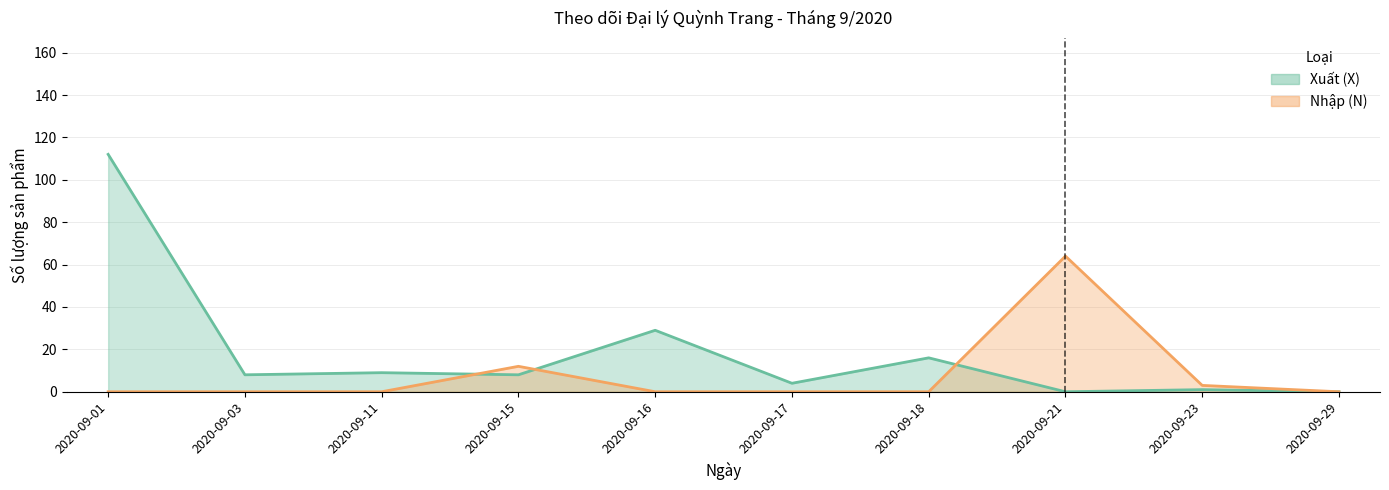

How many data points in Xuất (X) are less than 8?

4